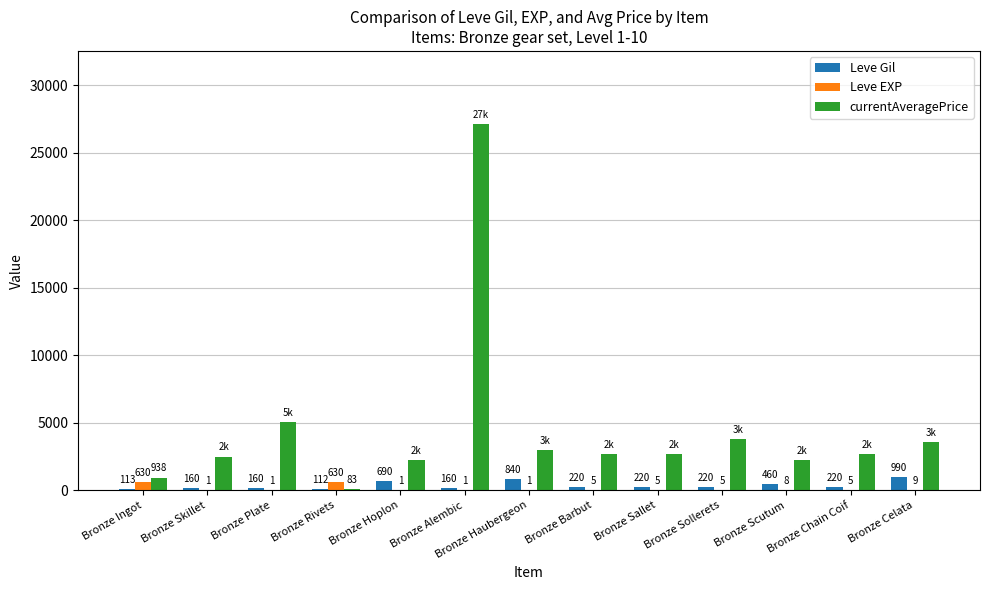

Which category has the highest value across all series?

Bronze Alembic